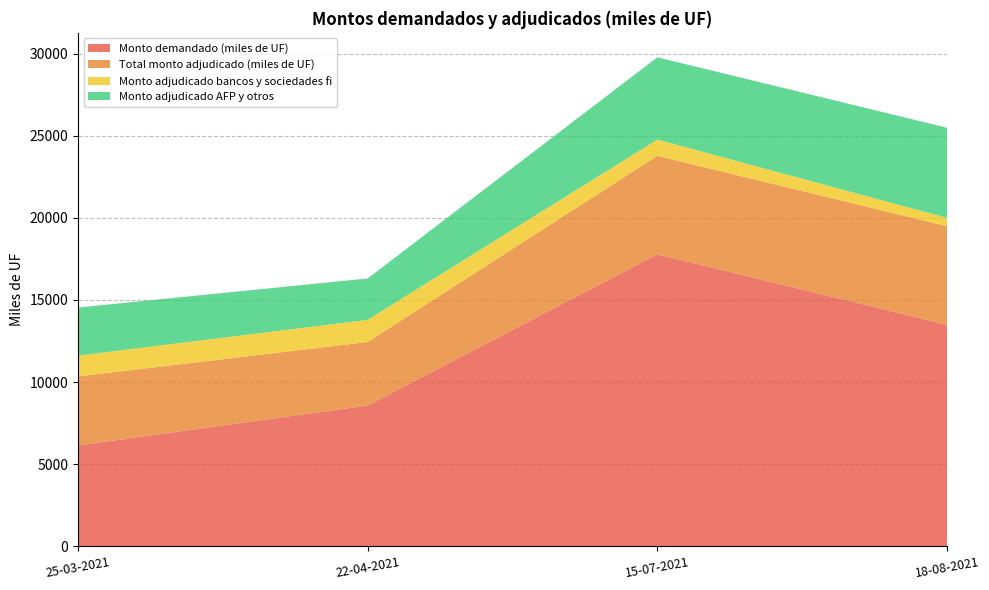

Reading left to right, transcribe all the data shown in this chart.

Monto demandado (miles de UF): 25-03-2021=6140	22-04-2021=8570	15-07-2021=17780	18-08-2021=13490
Total monto adjudicado (miles de UF): 25-03-2021=4200	22-04-2021=3870	15-07-2021=6000	18-08-2021=6000
Monto adjudicado bancos y sociedades fi: 25-03-2021=1270	22-04-2021=1350	15-07-2021=990	18-08-2021=510
Monto adjudicado AFP y otros: 25-03-2021=2930	22-04-2021=2520	15-07-2021=5010	18-08-2021=5490